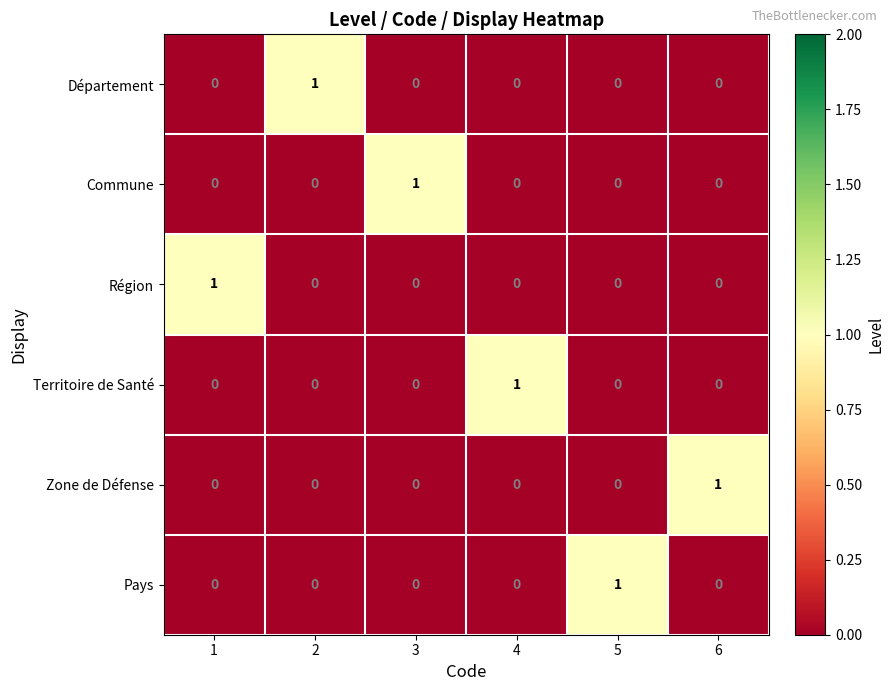

At how many categories does at least one series exceed 0?

6